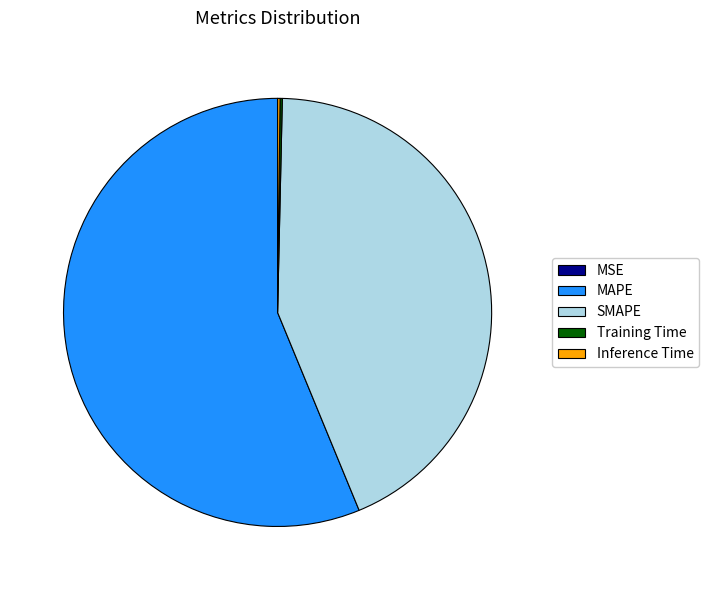

Does any single category account for the majority?

Yes